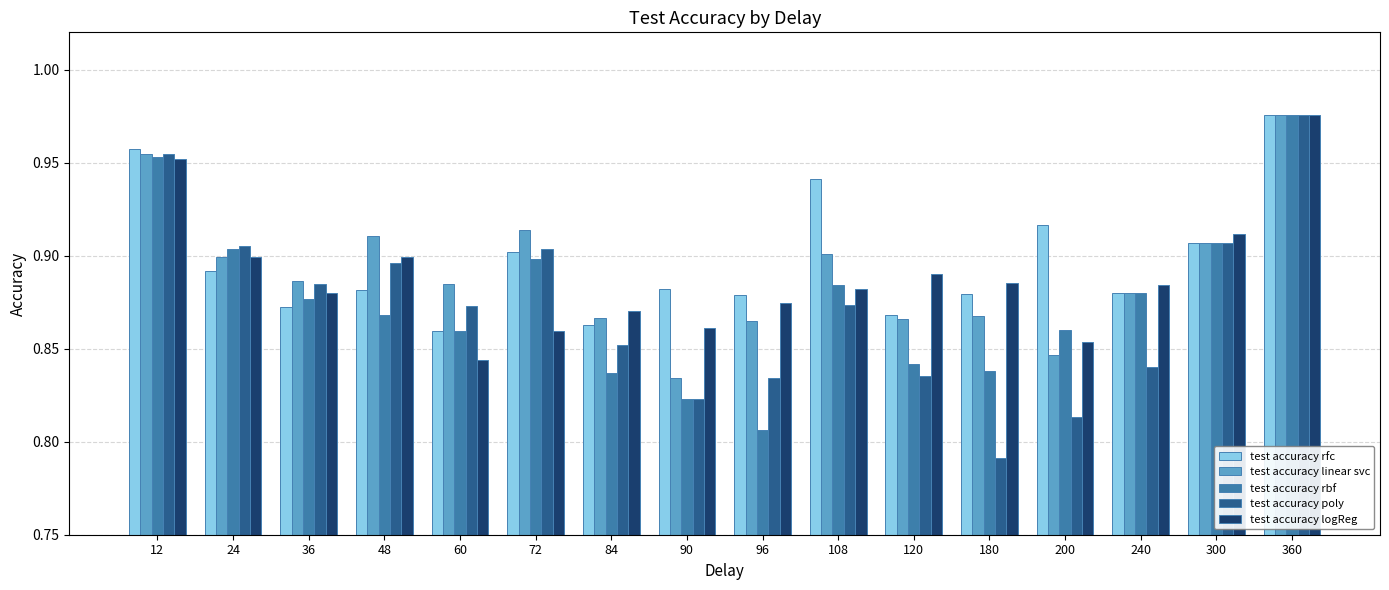

At which category is the sum across all series the highest?

360